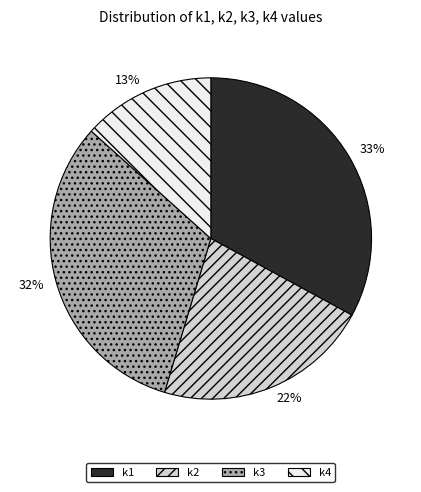

Rank the categories by value from highest to lowest.

33%, 32%, 22%, 13%